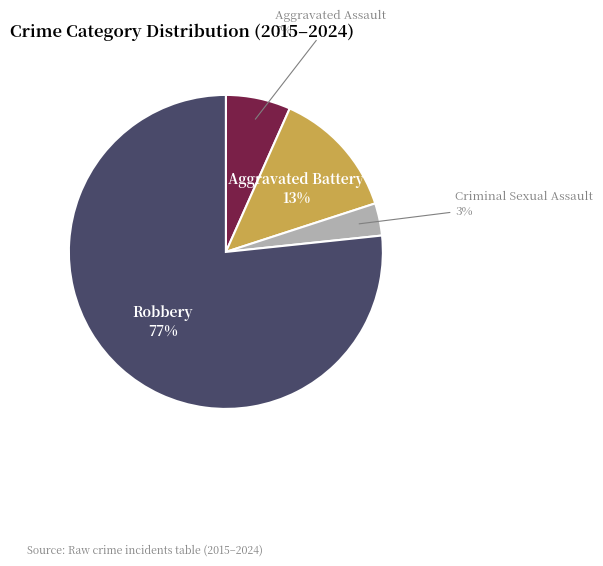

Does any single category account for the majority?

Yes